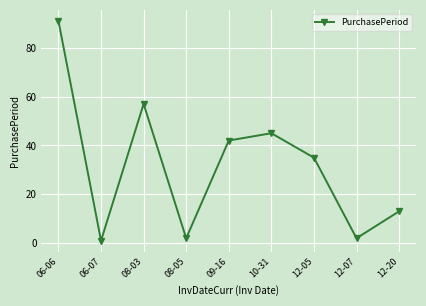

Count the number of categories in the chart.

9